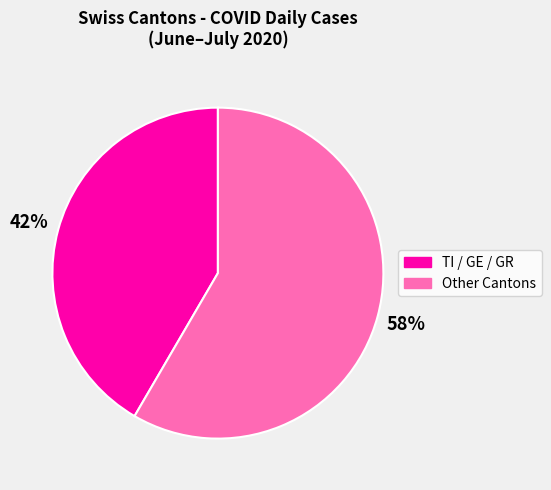

Is there a majority slice in this chart?

Yes